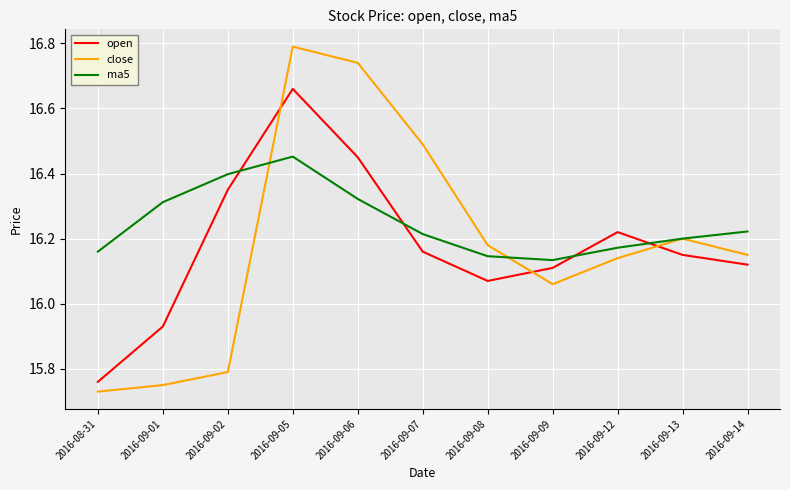

Which series has the widest spread of values?

close